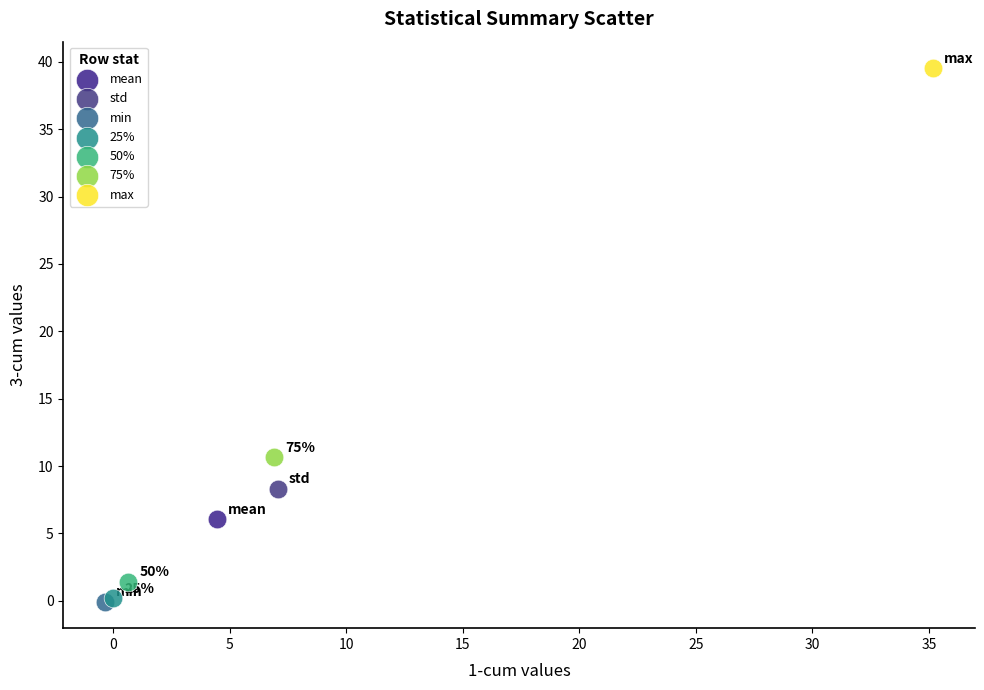

What are all the series names shown in the legend?

mean, std, min, 25%, 50%, 75%, max